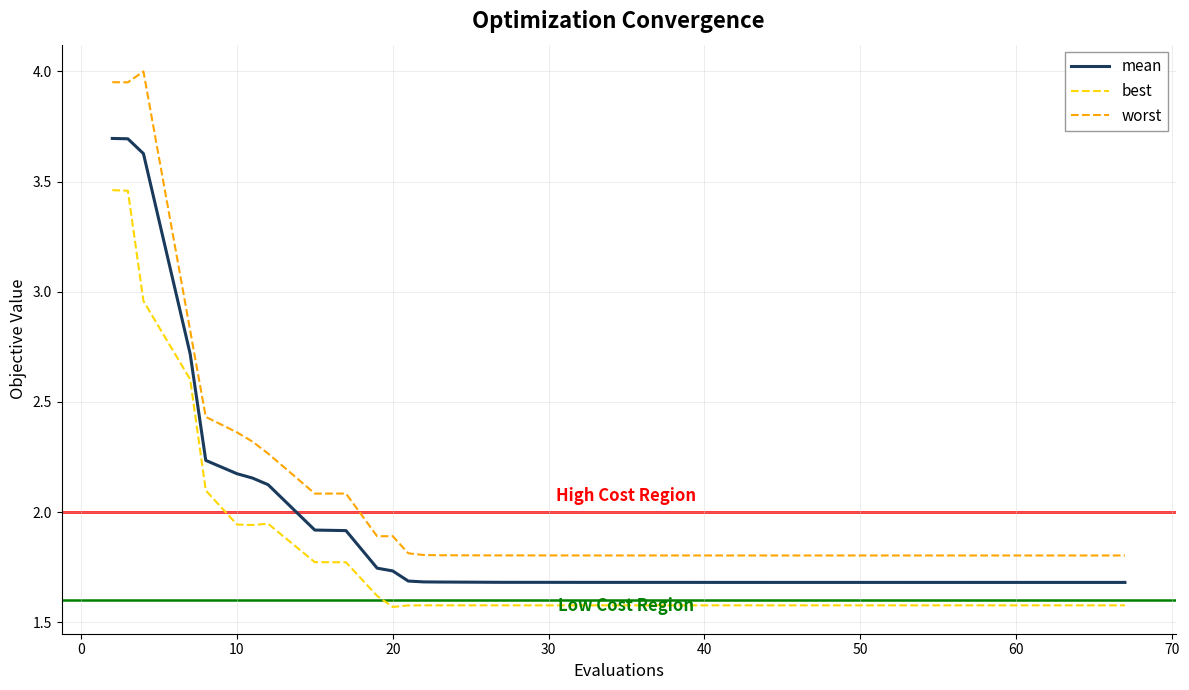

Which series has the largest total across all categories?

worst